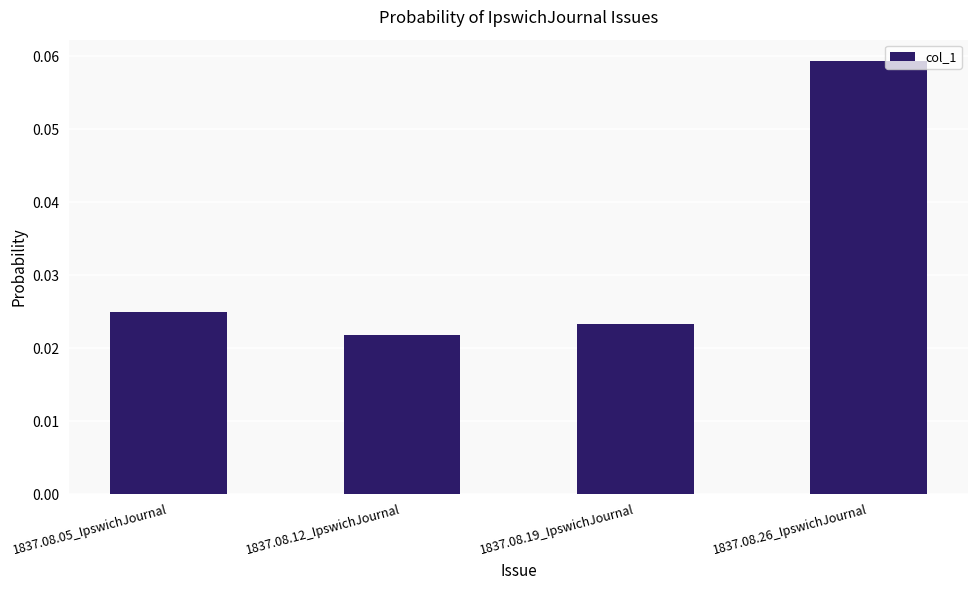

List the labels in order of value, smallest first.

1837.08.12_IpswichJournal, 1837.08.19_IpswichJournal, 1837.08.05_IpswichJournal, 1837.08.26_IpswichJournal